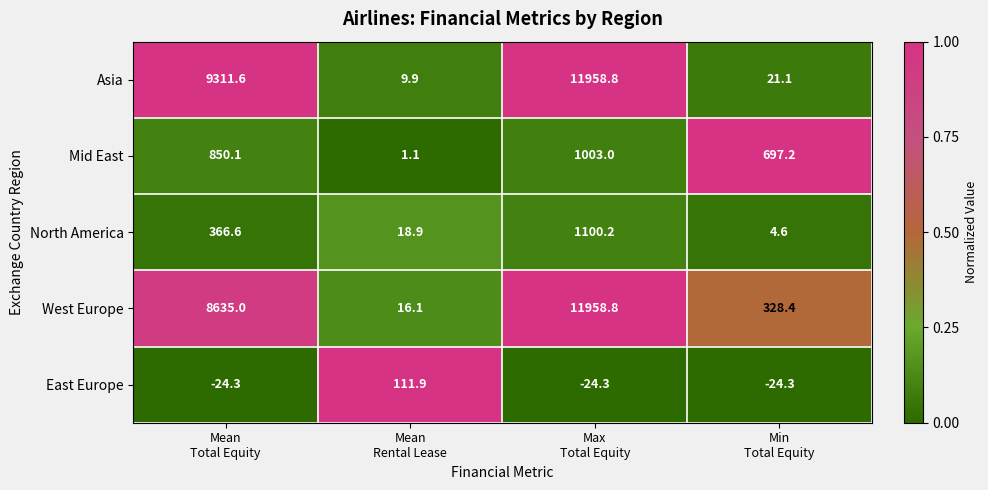

Which series has the largest total across all categories?

Asia